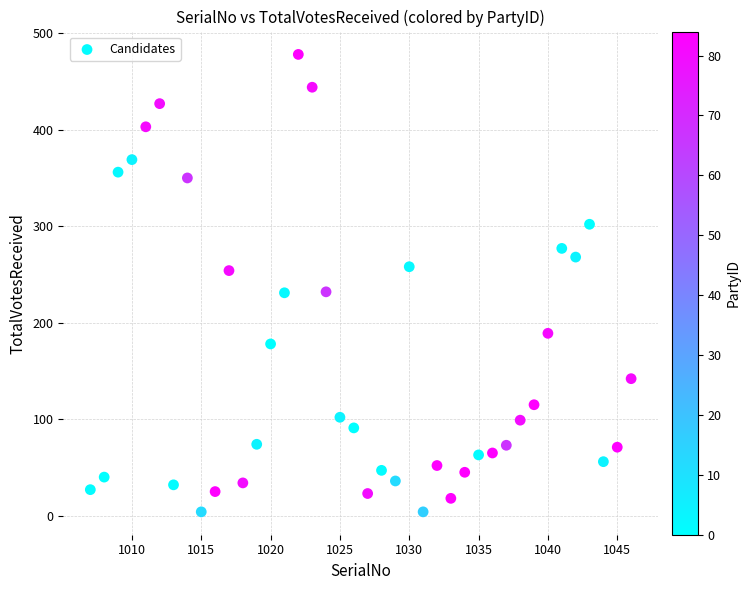

What is the range of X values (max minus min)?

39